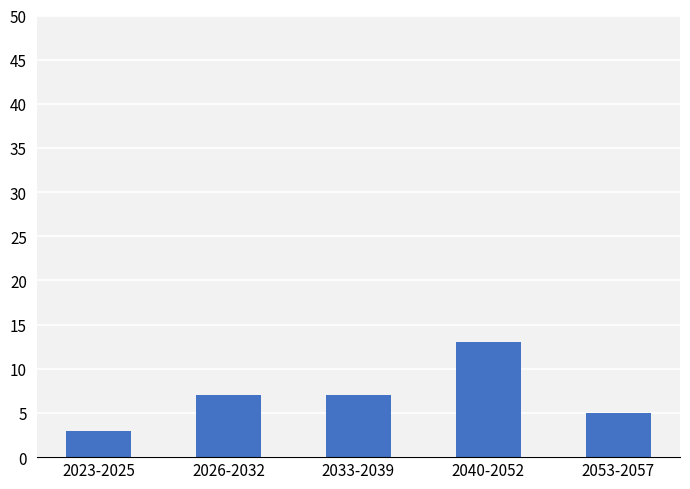

Does the chart contain any negative values?

No